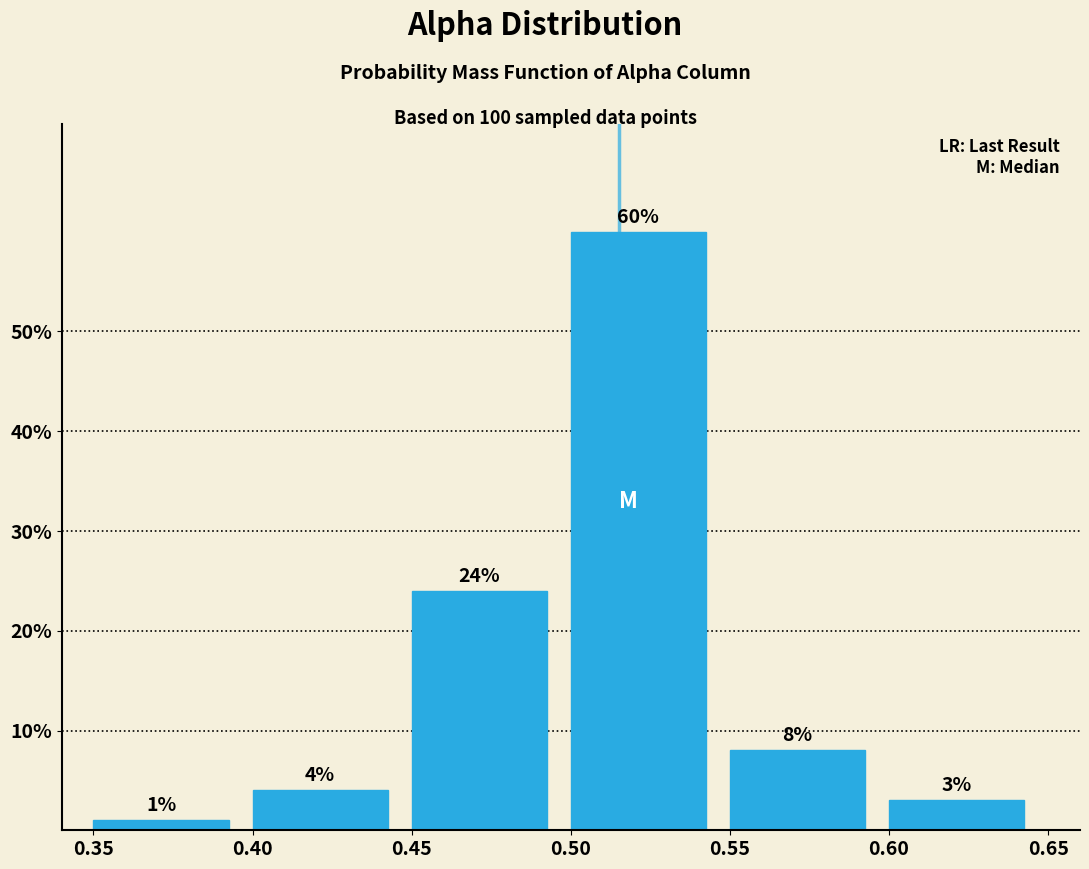

Reading left to right, transcribe this chart: for each bar, give the range it covers on the x-axis and its height.

0.35 to 0.40: 1
0.40 to 0.45: 4
0.45 to 0.50: 24
0.50 to 0.55: 60
0.55 to 0.60: 8
0.60 to 0.65: 3